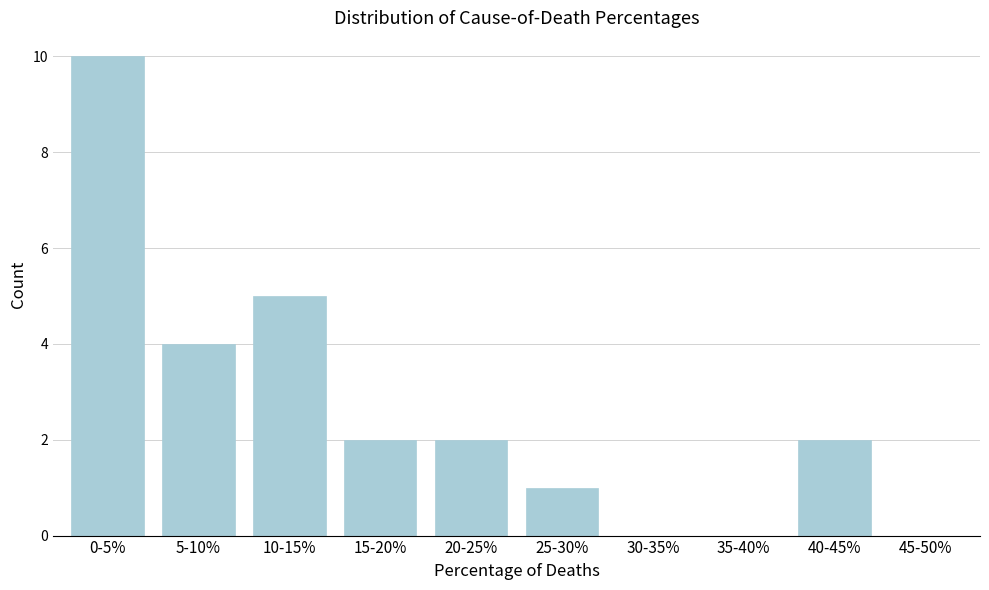

Reading left to right, list all the values displayed in this chart.

0-5%=10	5-10%=4	10-15%=5	15-20%=2	20-25%=2	25-30%=1	30-35%=0	35-40%=0	40-45%=2	45-50%=0